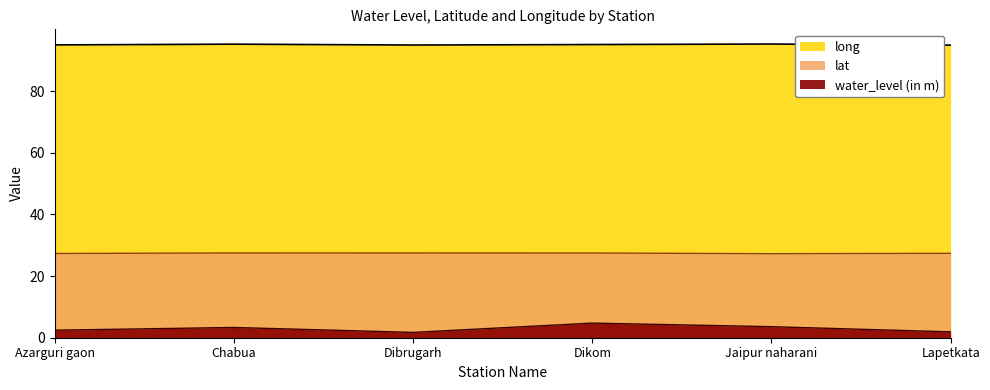

Is it true that the value at Azarguri gaon is 95.0?

True